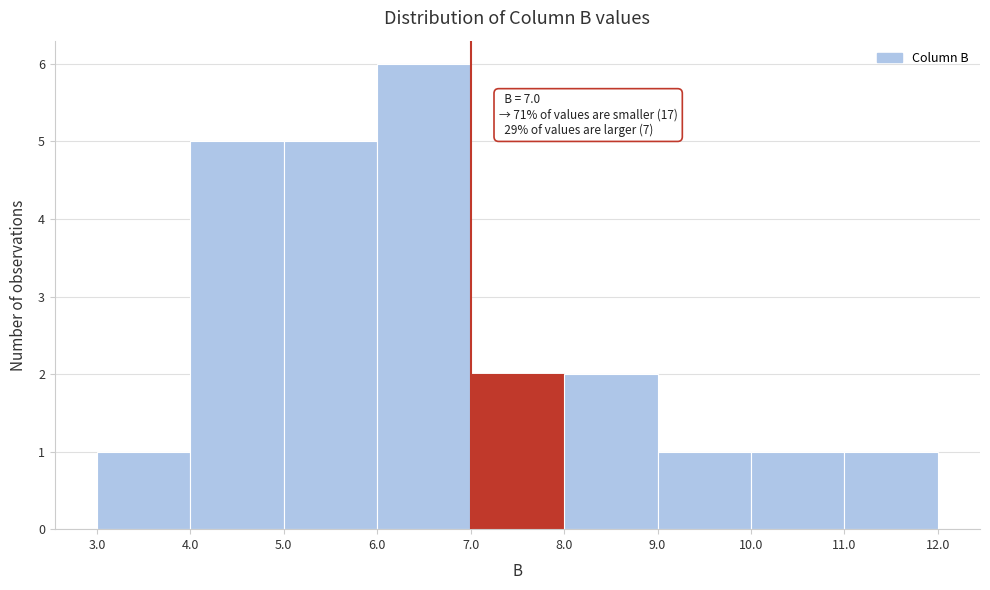

Which range on the x-axis has the tallest bar?

6.0 to 7.0